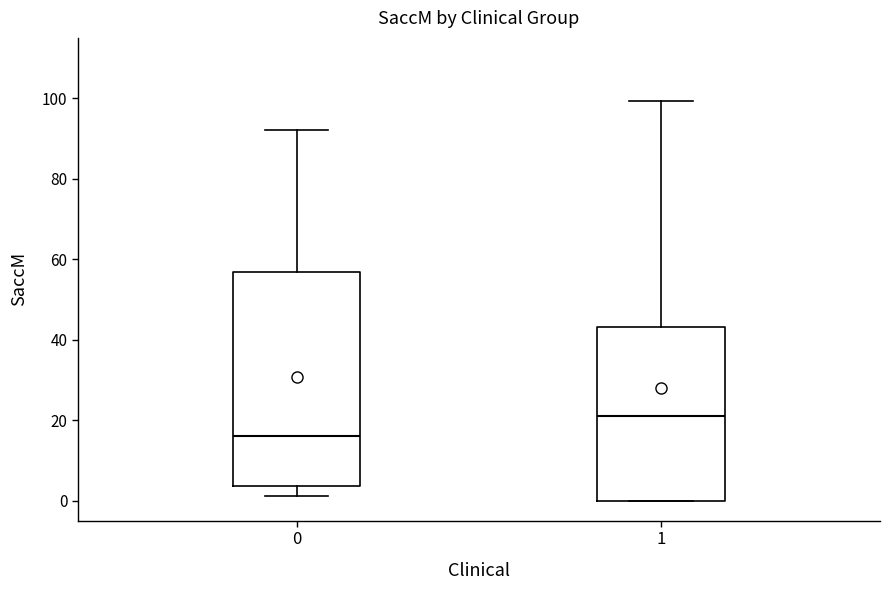

Comparing the boxes themselves (not the whiskers), which one is the tallest?

0